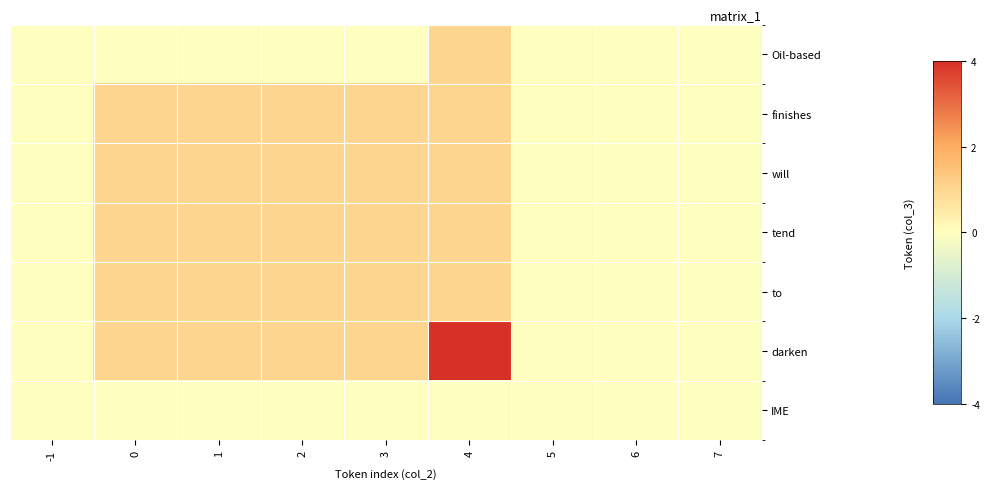

Reading left to right, extract all data points from this chart.

Oil-based: -1=0	0=0	1=0	2=0	3=0	4=1	5=0	6=0	7=0
finishes: -1=0	0=1	1=1	2=1	3=1	4=1	5=0	6=0	7=0
will: -1=0	0=1	1=1	2=1	3=1	4=1	5=0	6=0	7=0
tend: -1=0	0=1	1=1	2=1	3=1	4=1	5=0	6=0	7=0
to: -1=0	0=1	1=1	2=1	3=1	4=1	5=0	6=0	7=0
darken: -1=0	0=1	1=1	2=1	3=1	4=4	5=0	6=0	7=0
IME: -1=0	0=0	1=0	2=0	3=0	4=0	5=0	6=0	7=0